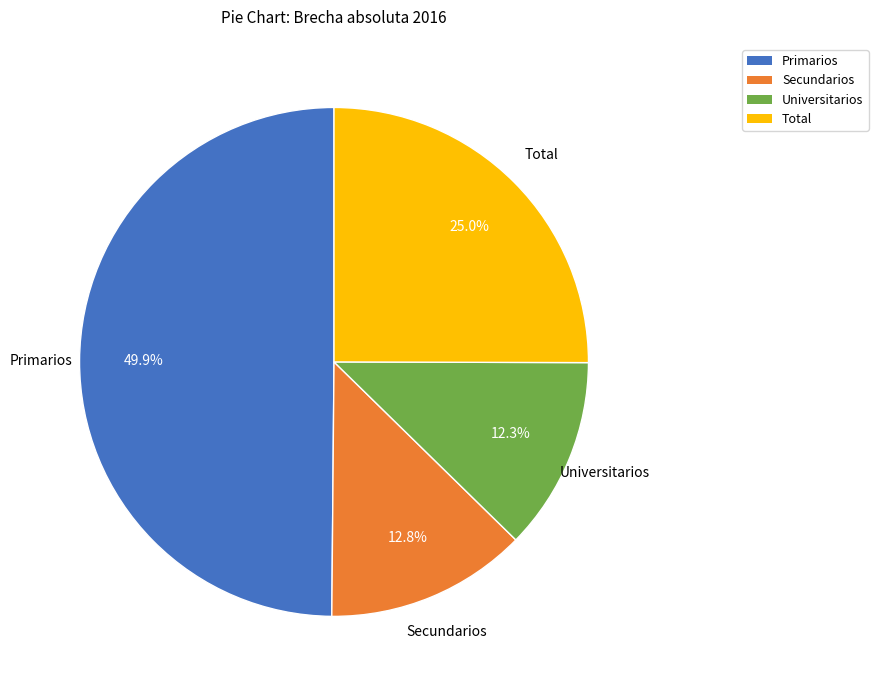

Does Total represent more than half of the total?

No